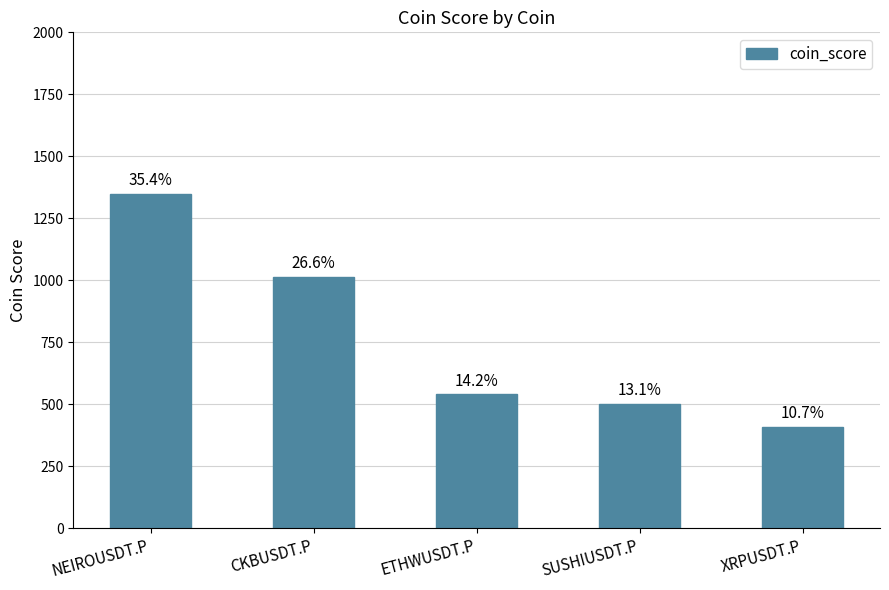

What is the value of the 4th bar from the left?

500.7